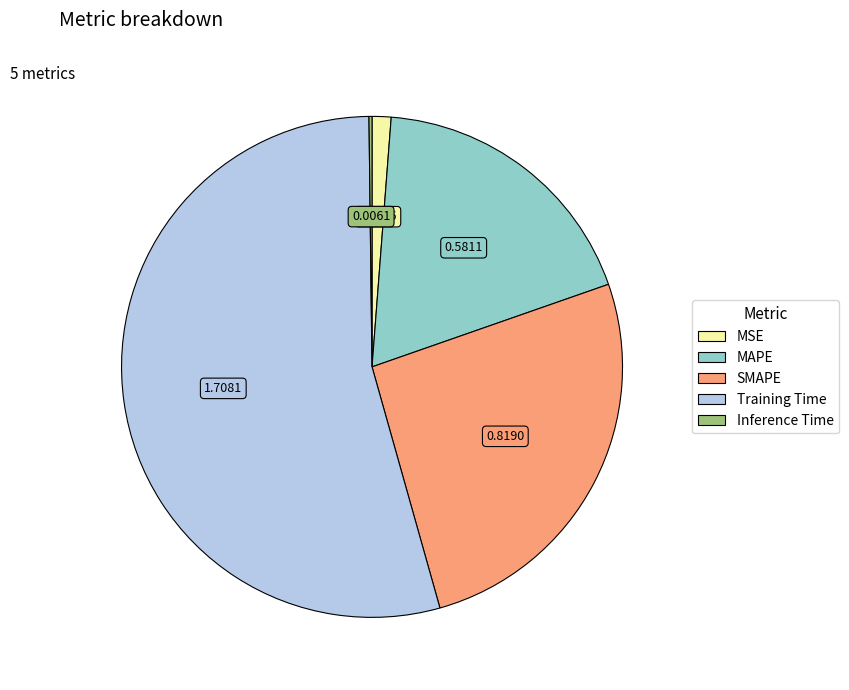

Which slice is the largest?

Training Time